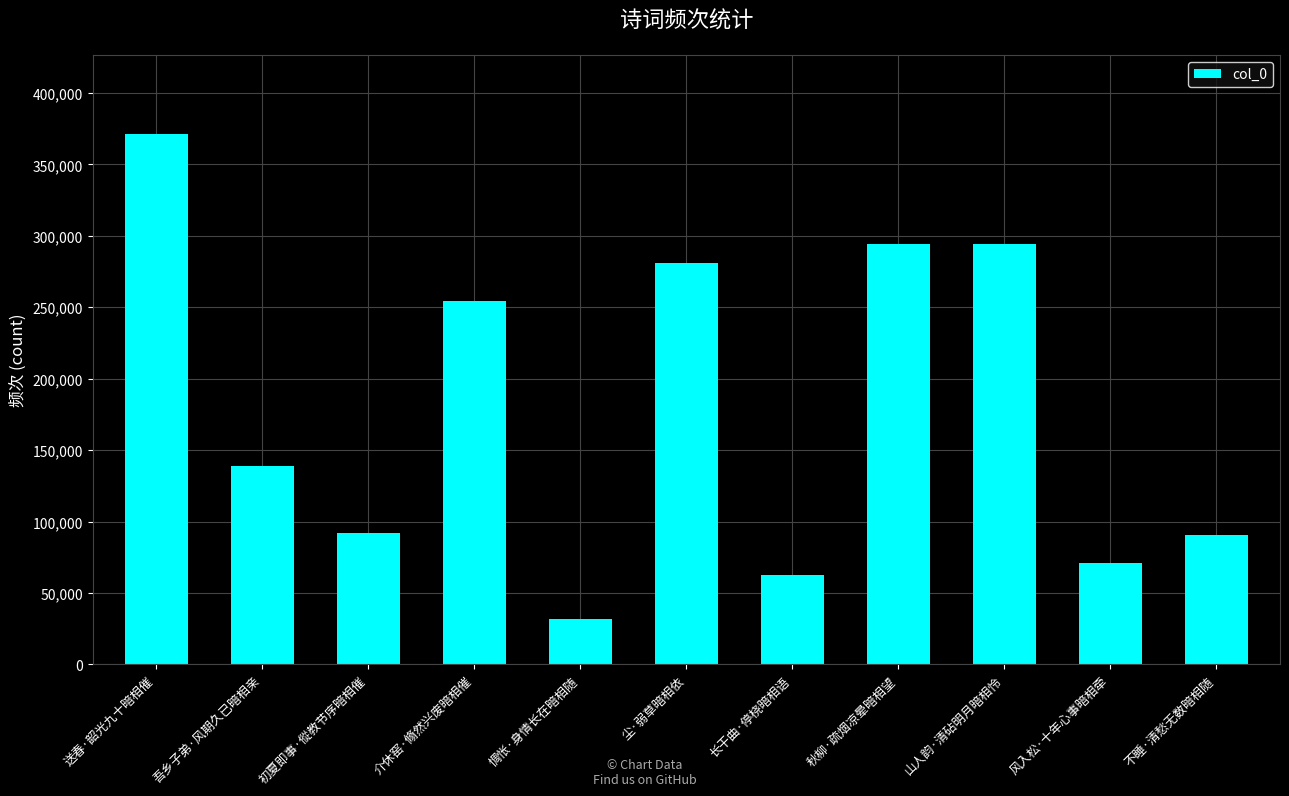

Where is the data nearest to the value 201274?

介休窑·翛然兴废暗相催